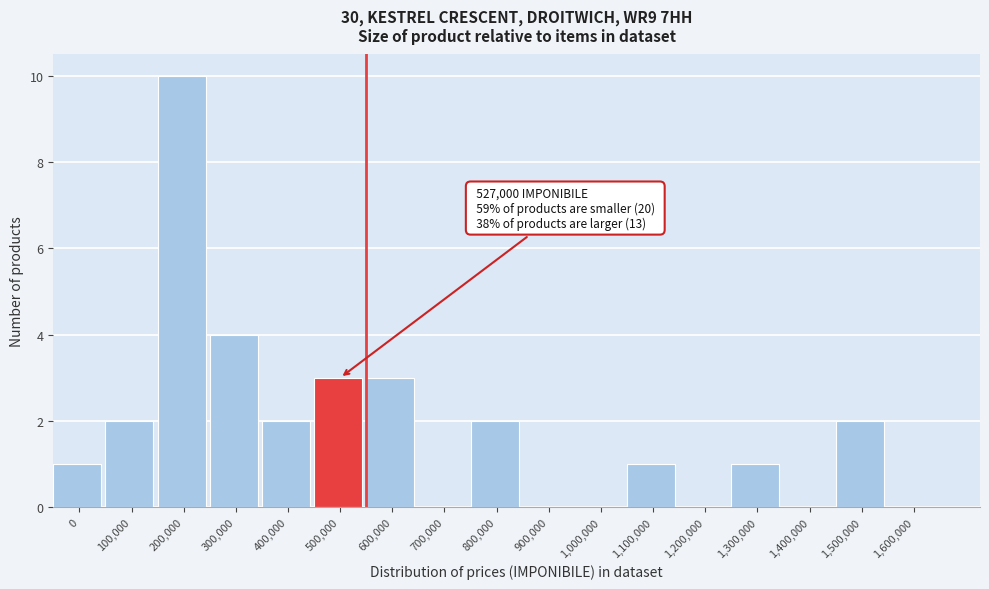

Reading right to left, what are all the values shown in this chart?

1,600,000=0	1,500,000=2	1,400,000=0	1,300,000=1	1,200,000=0	1,100,000=1	1,000,000=0	900,000=0	800,000=2	700,000=0	600,000=3	500,000=3	400,000=2	300,000=4	200,000=10	100,000=2	0=1